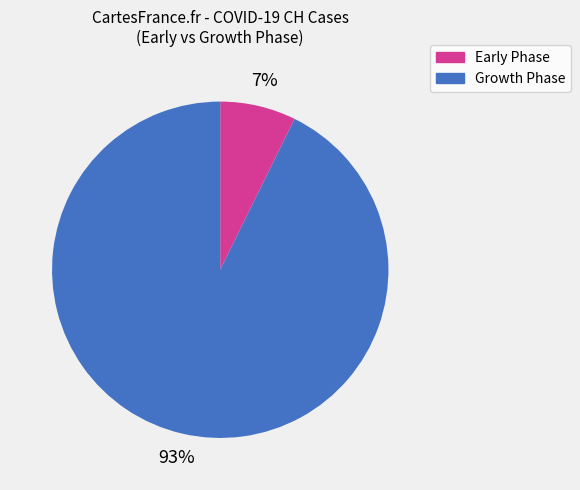

To the nearest percent, what is the average slice percentage?

50%